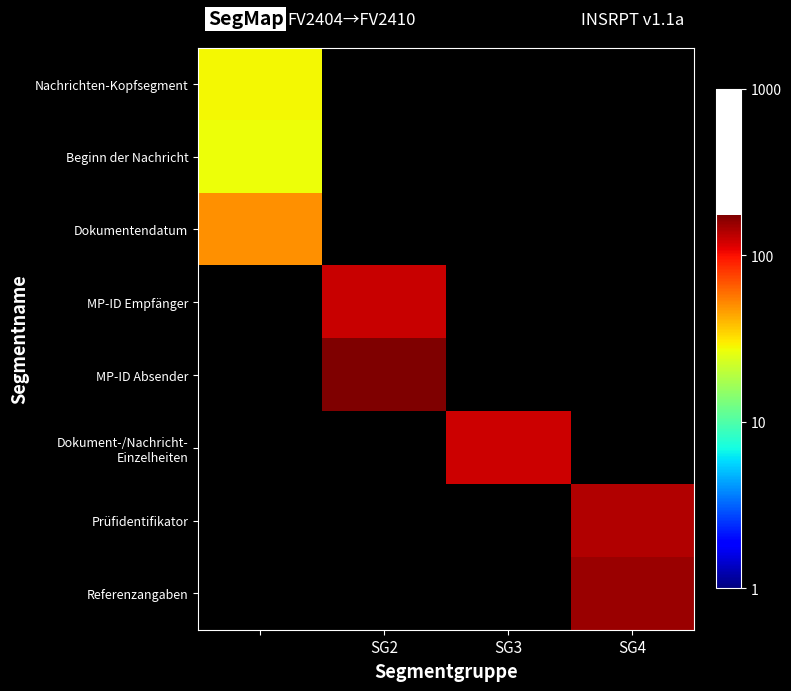

Is the value of Beginn der Nachricht at SG2 greater than the value of Dokument-/Nachricht- Einzelheiten at SG3?

No